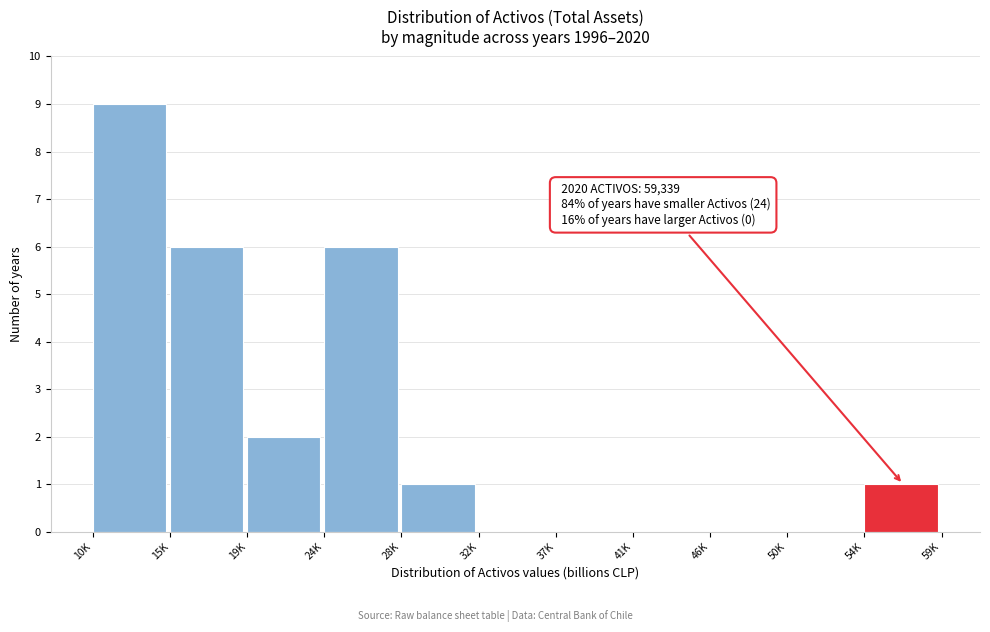

Reading left to right, what are all the values shown in this chart?

10K=9	15K=6	19K=2	24K=6	28K=1	32K=0	37K=0	41K=0	46K=0	50K=0	54K=1